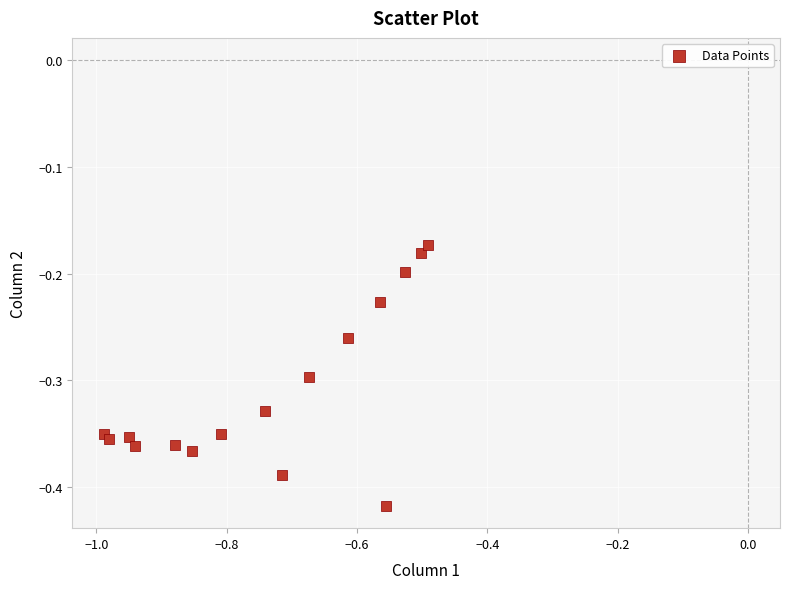

What is the range of X values (max minus min)?

0.5